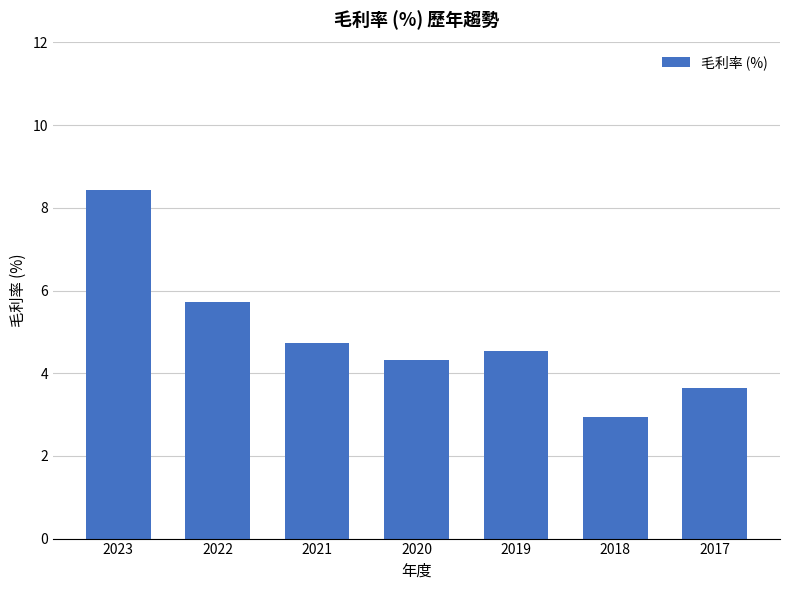

At which label is the value closest to 5?

2021